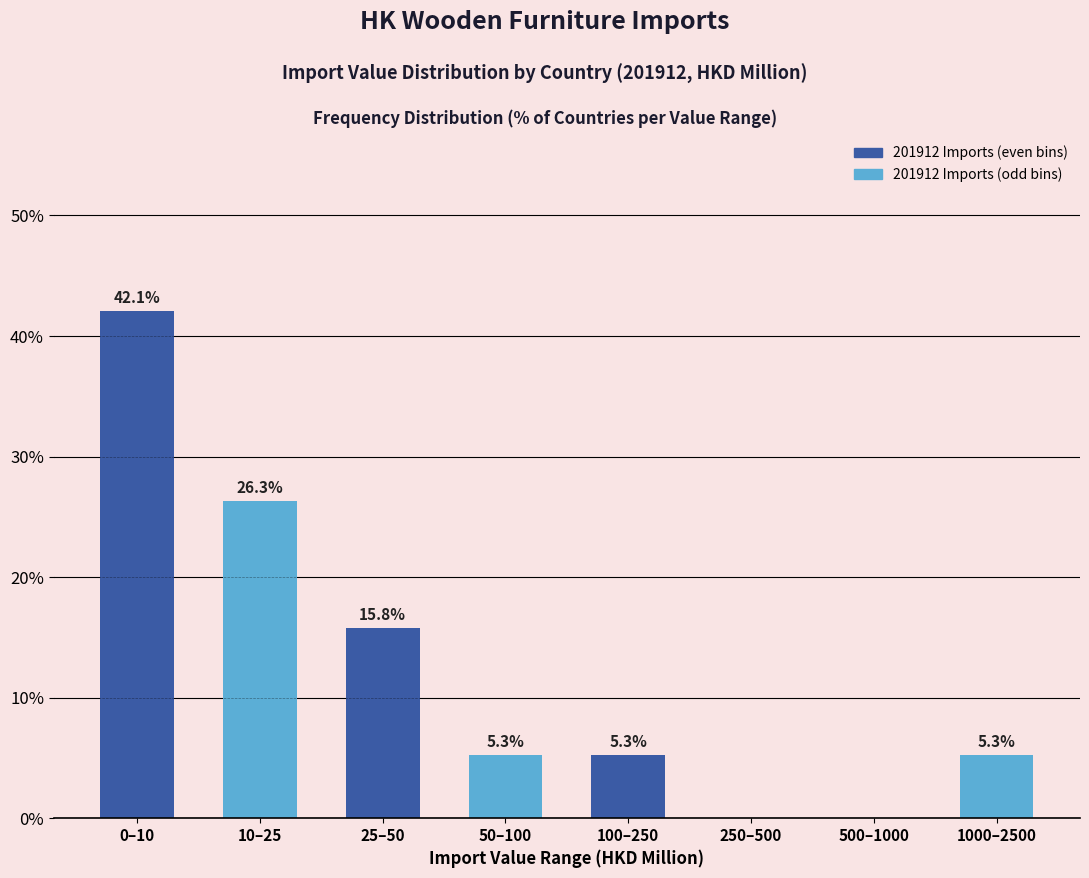

Reading right to left, what are all the values shown in this chart?

1000–2500=5.3	500–1000=0.0	250–500=0.0	100–250=5.3	50–100=5.3	25–50=15.8	10–25=26.3	0–10=42.1